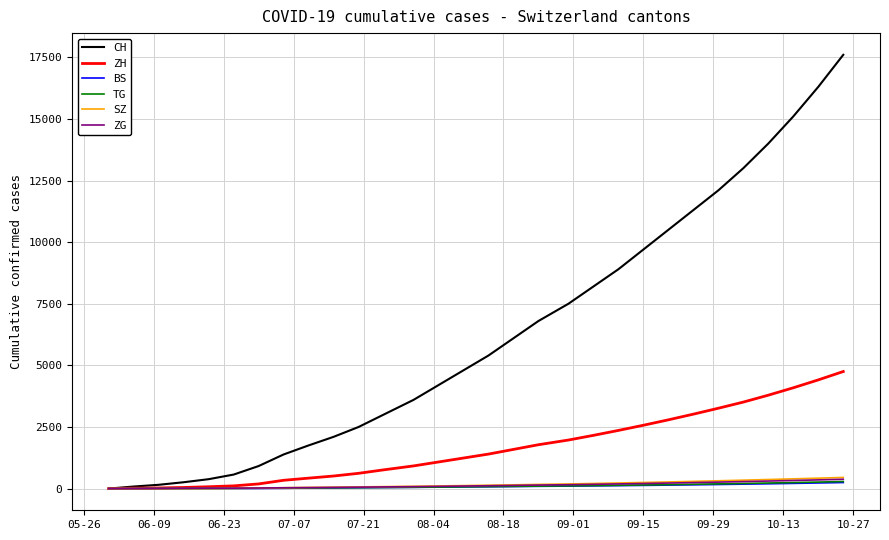

What is the maximum value for SZ?

452